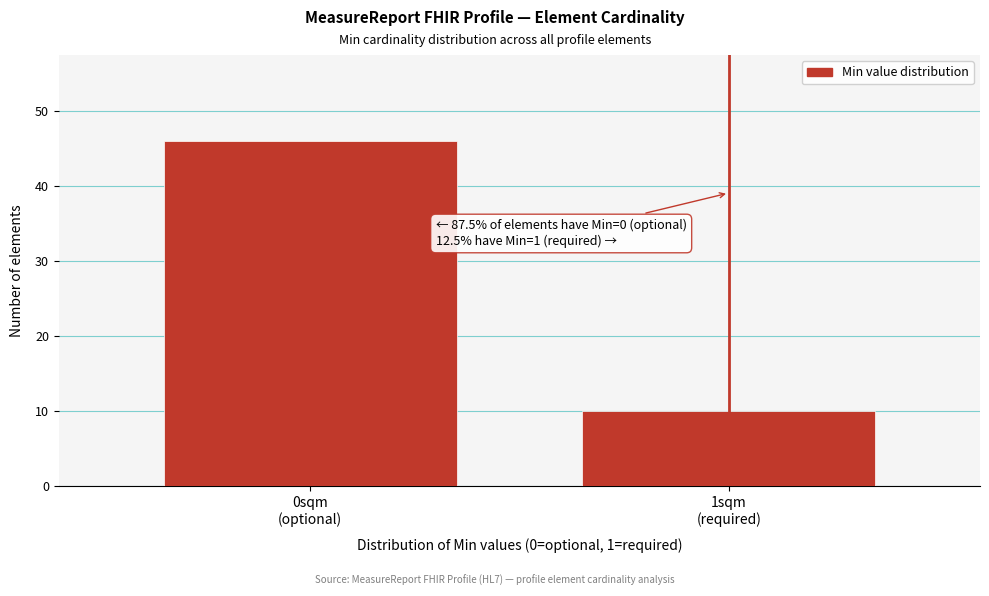

Reading left to right, list all the values displayed in this chart.

46	10